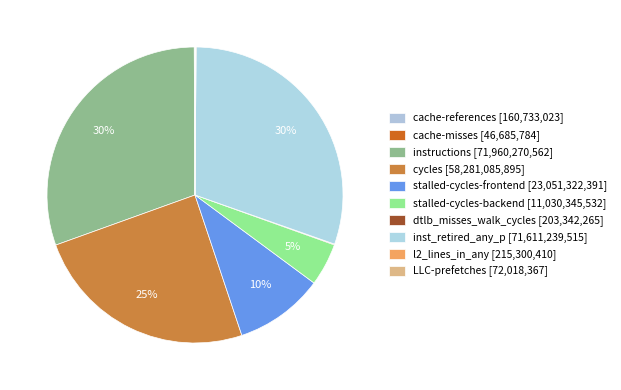

Rank the categories by value from lowest to highest.

cache-misses, LLC-prefetches, cache-references, dtlb_misses_walk_cycles, l2_lines_in_any, stalled-cycles-backend, stalled-cycles-frontend, cycles, inst_retired_any_p, instructions